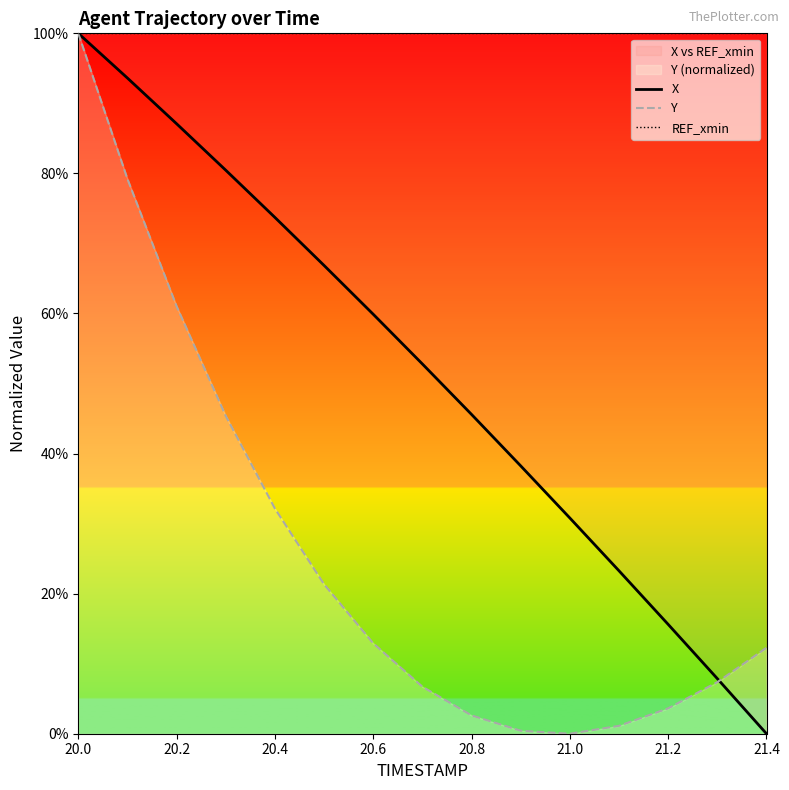

True or false: X has more than 0 interior local peaks.

False